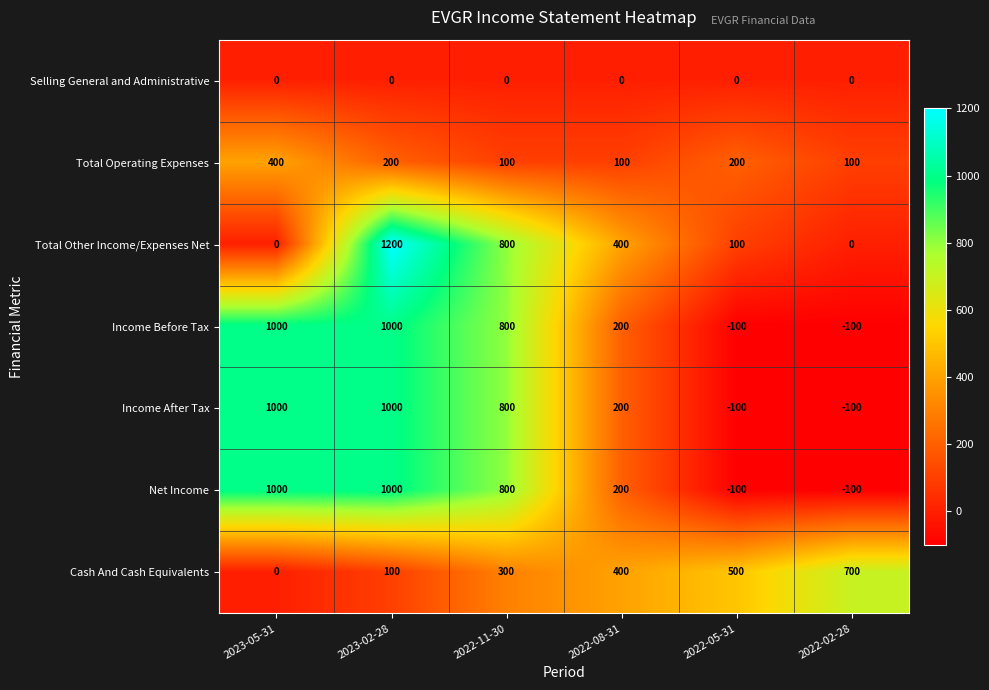

What is the difference between the highest and lowest values at 2023-05-31?

1000